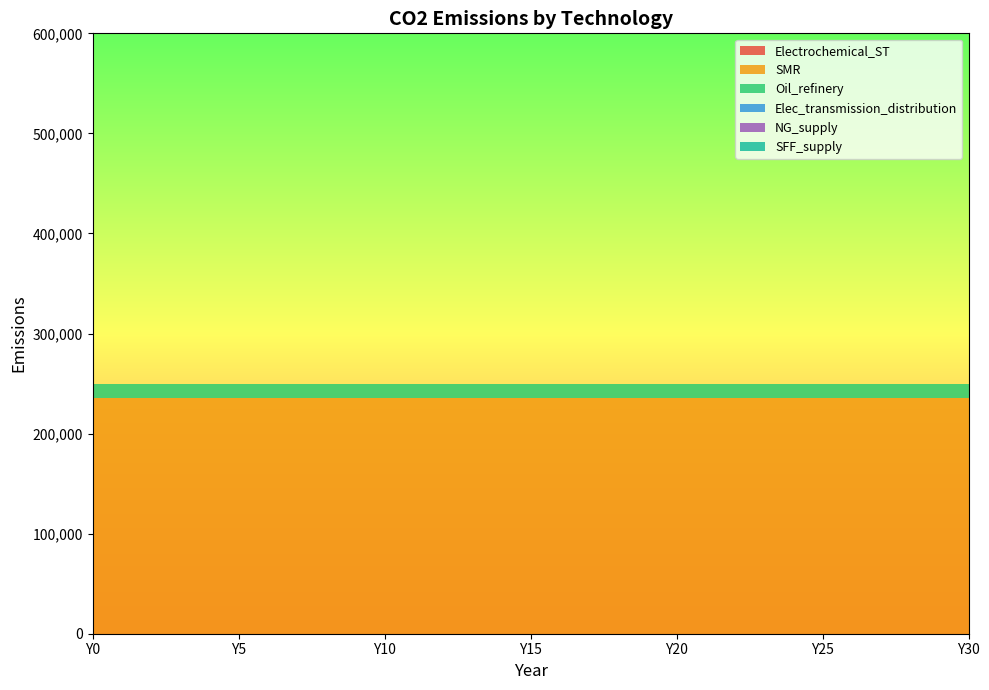

Reading right to left, what are all the values shown in this chart?

Electrochemical_ST: 0.0	0.0	0.0	0.0	0.0	0.0	0.0	0.0	0.0	0.0	0.0	0.0	0.0	0.0	0.0	0.0	0.0	0.0	0.0	0.0	0.0	0.0	0.0	0.0	0.0	0.0	0.0	0.0	0.0	0.0	0.0
SMR: 235476.0	235476.0	235476.0	235476.0	235476.0	235476.0	235476.0	235476.0	235476.0	235476.0	235476.0	235476.0	235476.0	235476.0	235476.0	235476.0	235476.0	235476.0	235476.0	235476.0	235476.0	235476.0	235476.0	235476.0	235476.0	235476.0	235476.0	235476.0	235476.0	235476.0	235476.0
Oil_refinery: 14257.6	14257.6	14257.6	14257.6	14257.6	14257.6	14257.6	14257.6	14257.6	14257.6	14257.6	14257.6	14257.6	14257.6	14257.6	14257.6	14257.6	14257.6	14257.6	14257.6	14257.6	14257.6	14257.6	14257.6	14257.6	14257.6	14257.6	14257.6	14257.6	14257.6	14257.6
Elec_transmission_distribution: 0.0	0.0	0.0	0.0	0.0	0.0	0.0	0.0	0.0	0.0	0.0	0.0	0.0	0.0	0.0	0.0	0.0	0.0	0.0	0.0	0.0	0.0	0.0	0.0	0.0	0.0	0.0	0.0	0.0	0.0	0.0
NG_supply: 0.0	0.0	0.0	0.0	0.0	0.0	0.0	0.0	0.0	0.0	0.0	0.0	0.0	0.0	0.0	0.0	0.0	0.0	0.0	0.0	0.0	0.0	0.0	0.0	0.0	0.0	0.0	0.0	0.0	0.0	0.0
SFF_supply: 0.0	0.0	0.0	0.0	0.0	0.0	0.0	0.0	0.0	0.0	0.0	0.0	0.0	0.0	0.0	0.0	0.0	0.0	0.0	0.0	0.0	0.0	0.0	0.0	0.0	0.0	0.0	0.0	0.0	0.0	0.0